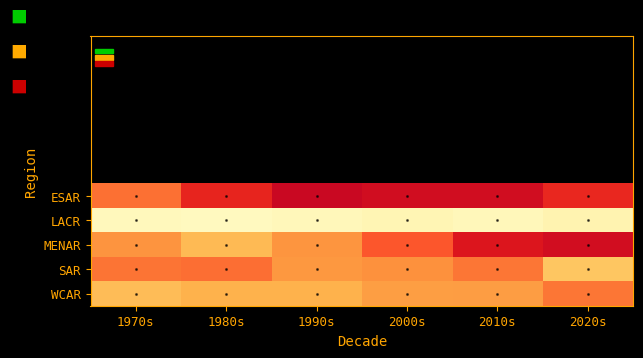

What is the spread (max minus min) of values at 2010s?

76.0